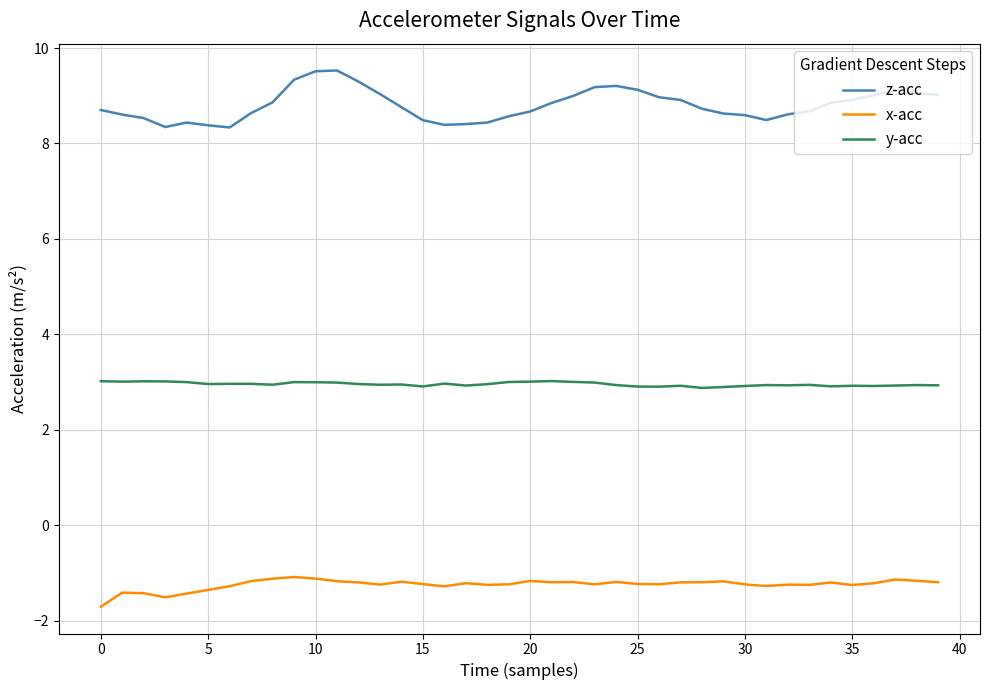

True or false: y-acc and z-acc cross at least once.

False